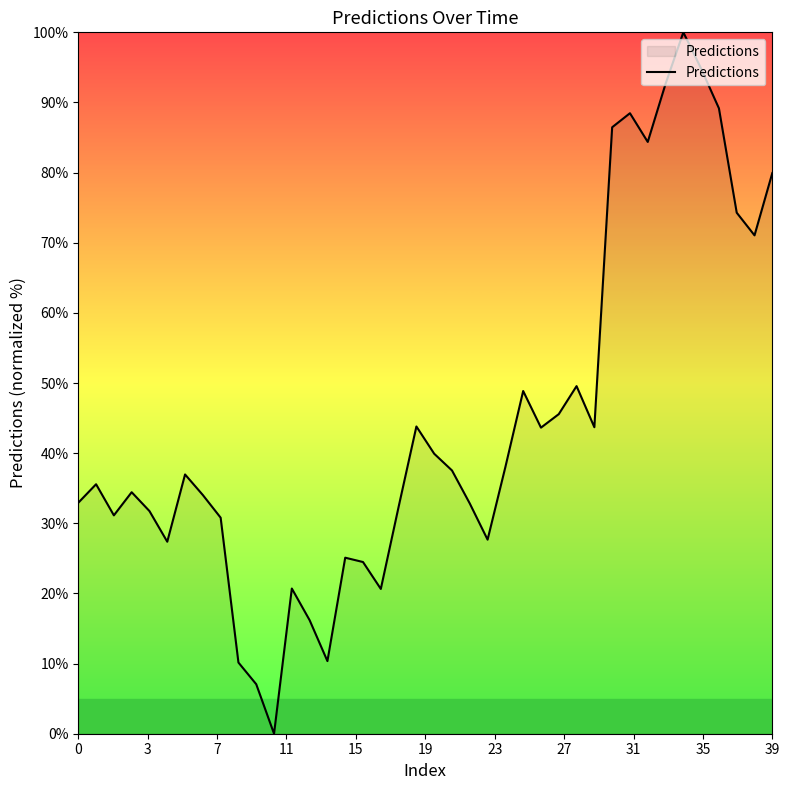

Count the number of categories in the chart.

40